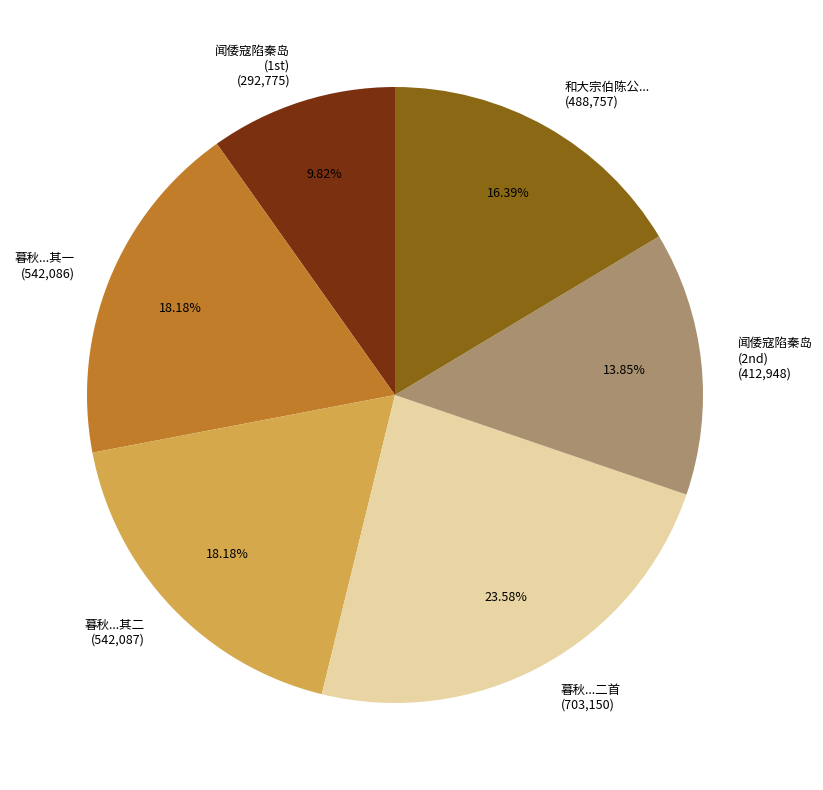

Count the number of slices in the pie.

6